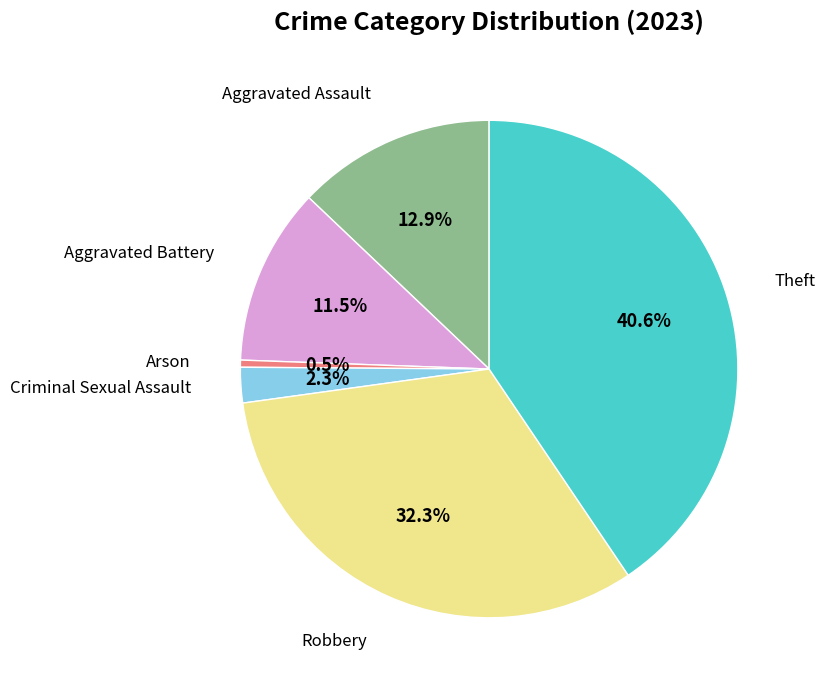

To the nearest percent, what is the difference between the largest and smallest slice percentages?

40%